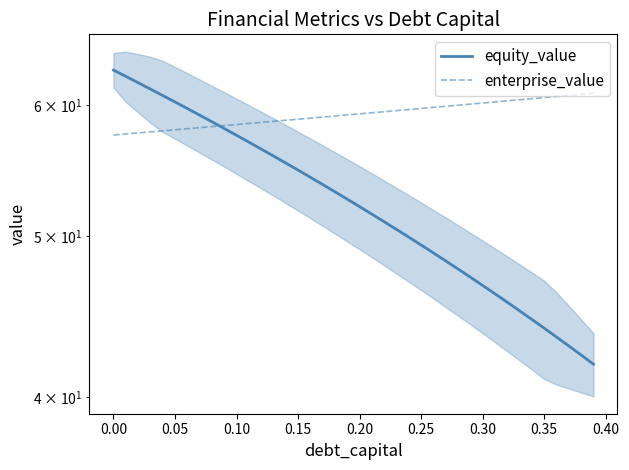

At how many categories does at least one series exceed 62?

2